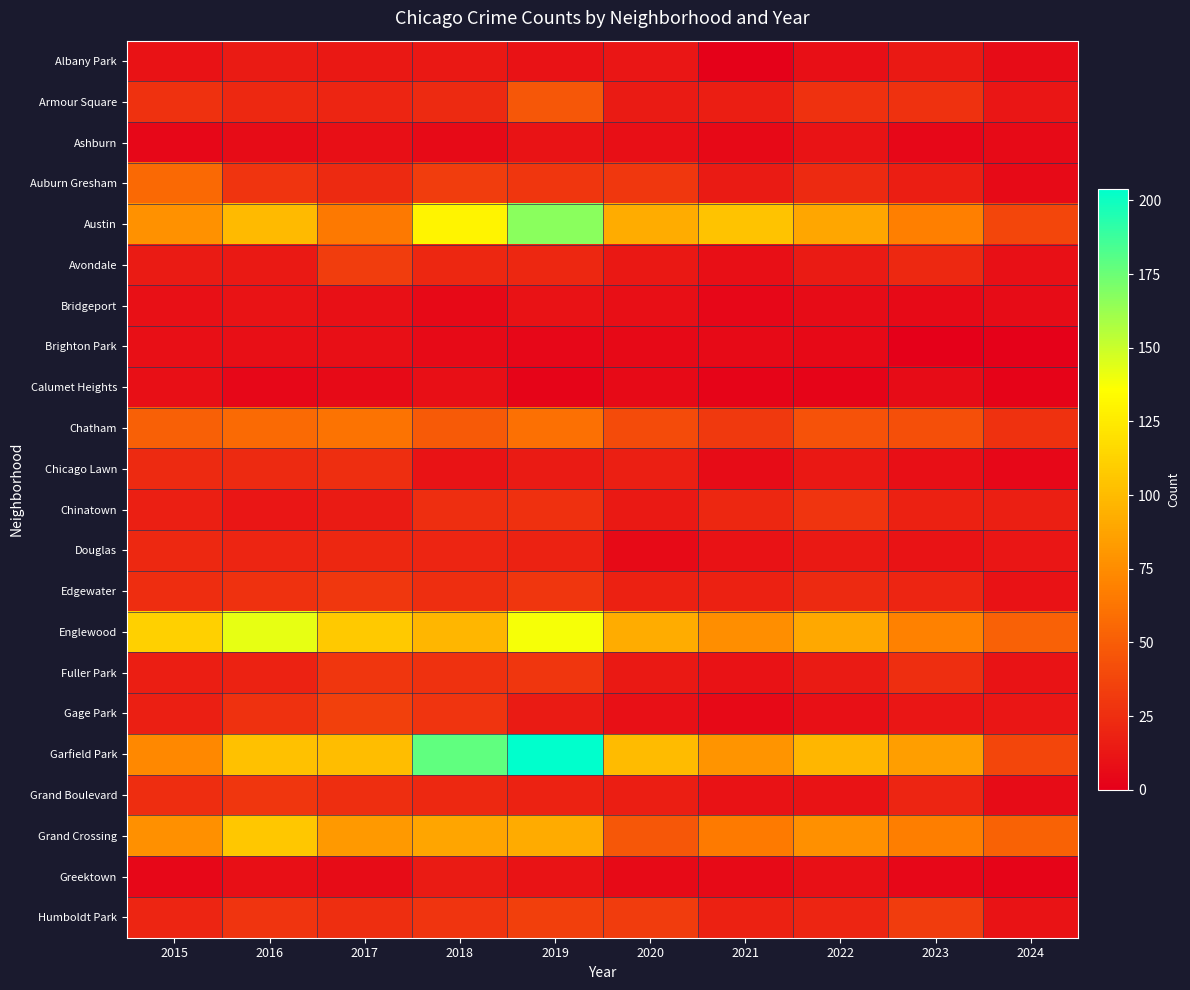

Which series has the largest total across all categories?

Garfield Park